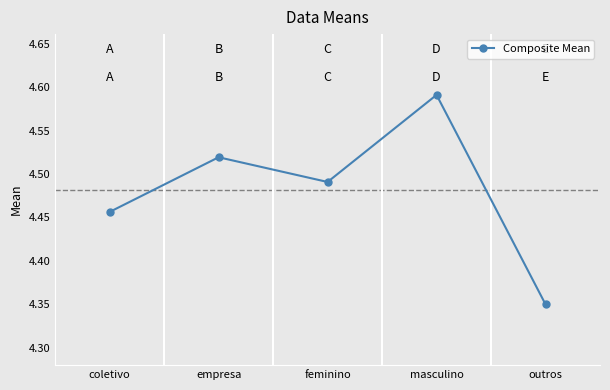

The chart shows a value of 1.4 at masculino. True or false?

False